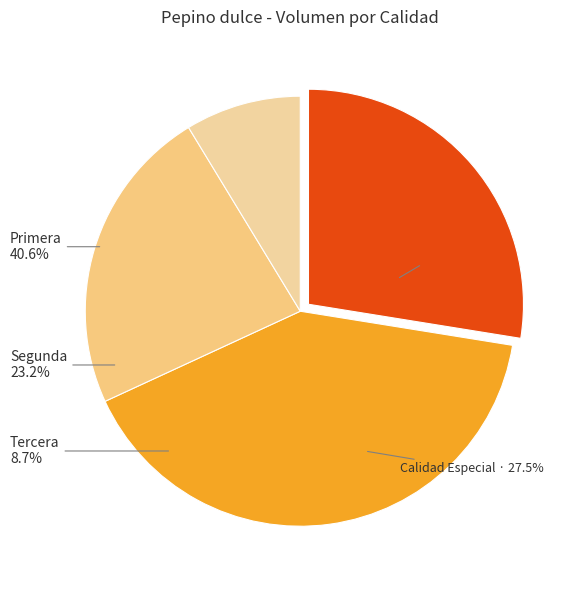

What percentage is the Primera slice, to the nearest percent?

41%